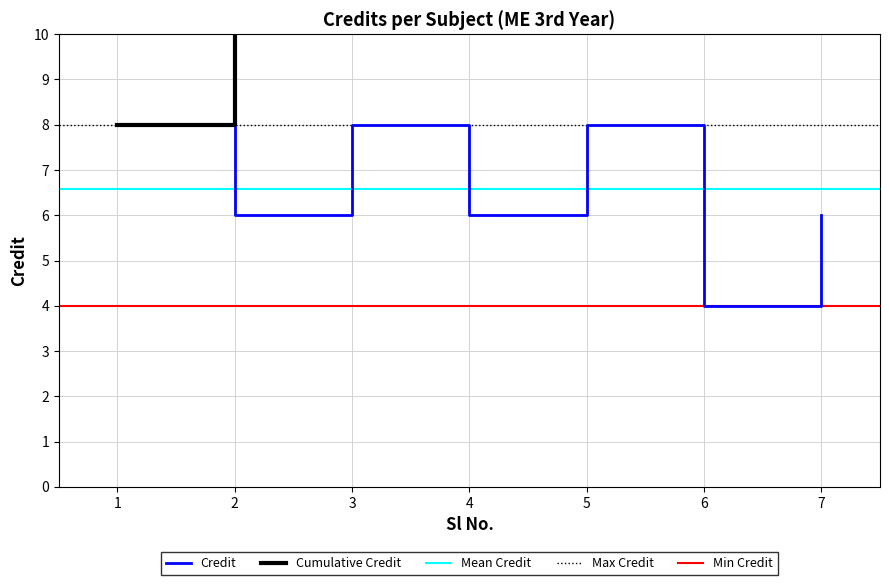

At which category does the data reach its first local valley?

2